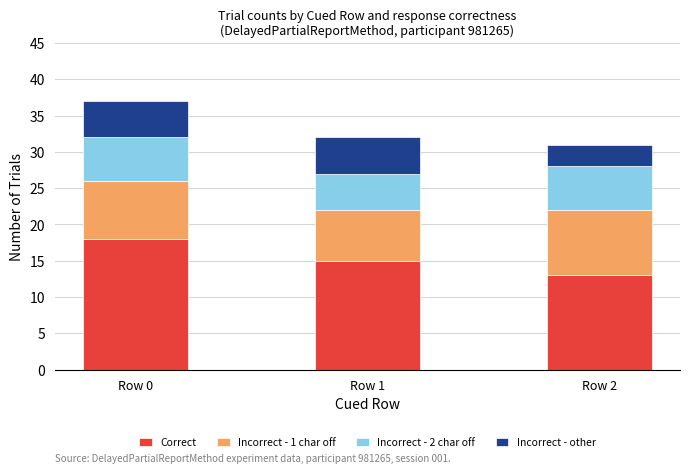

Reading left to right, list the values for the Correct series.

Row 0=18	Row 1=15	Row 2=13